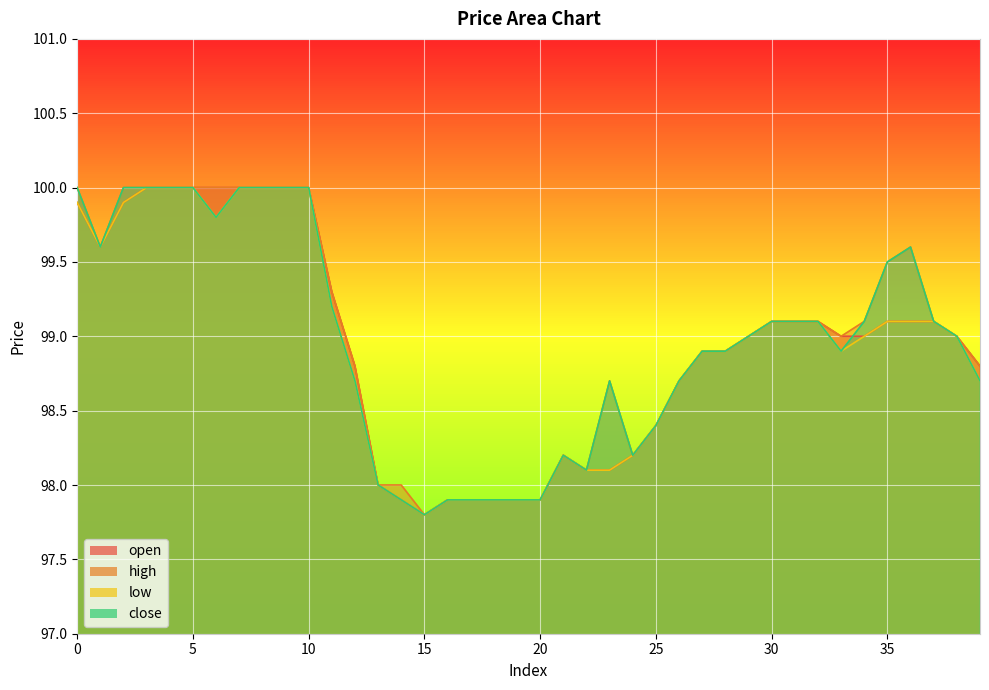

How many interior local valleys does the open series have?

2